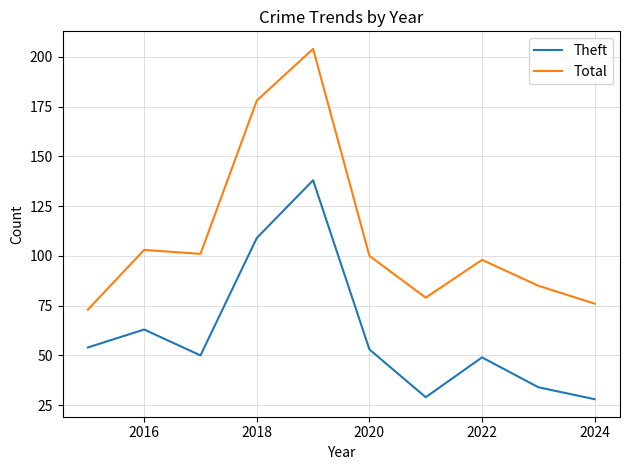

What is the maximum value shown in the chart?

204